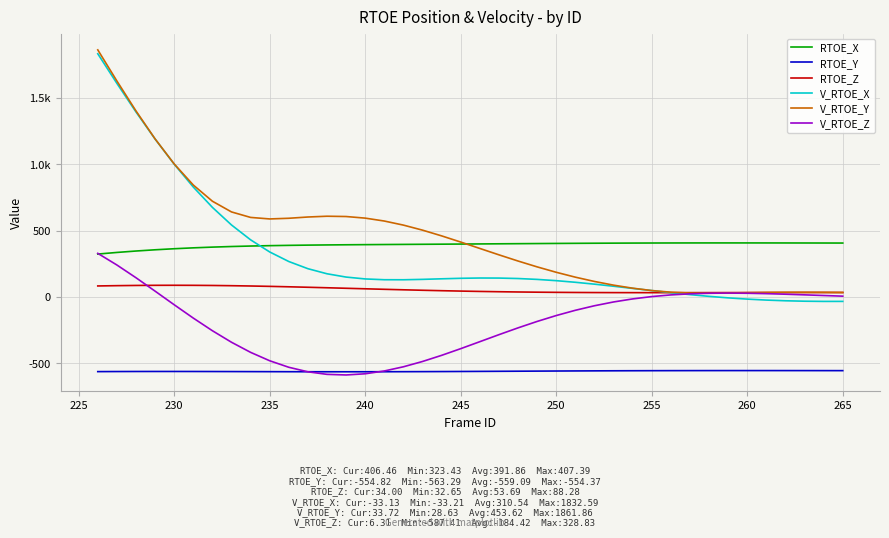

True or false: RTOE_Z has more than 0 points higher than both neighbors.

True